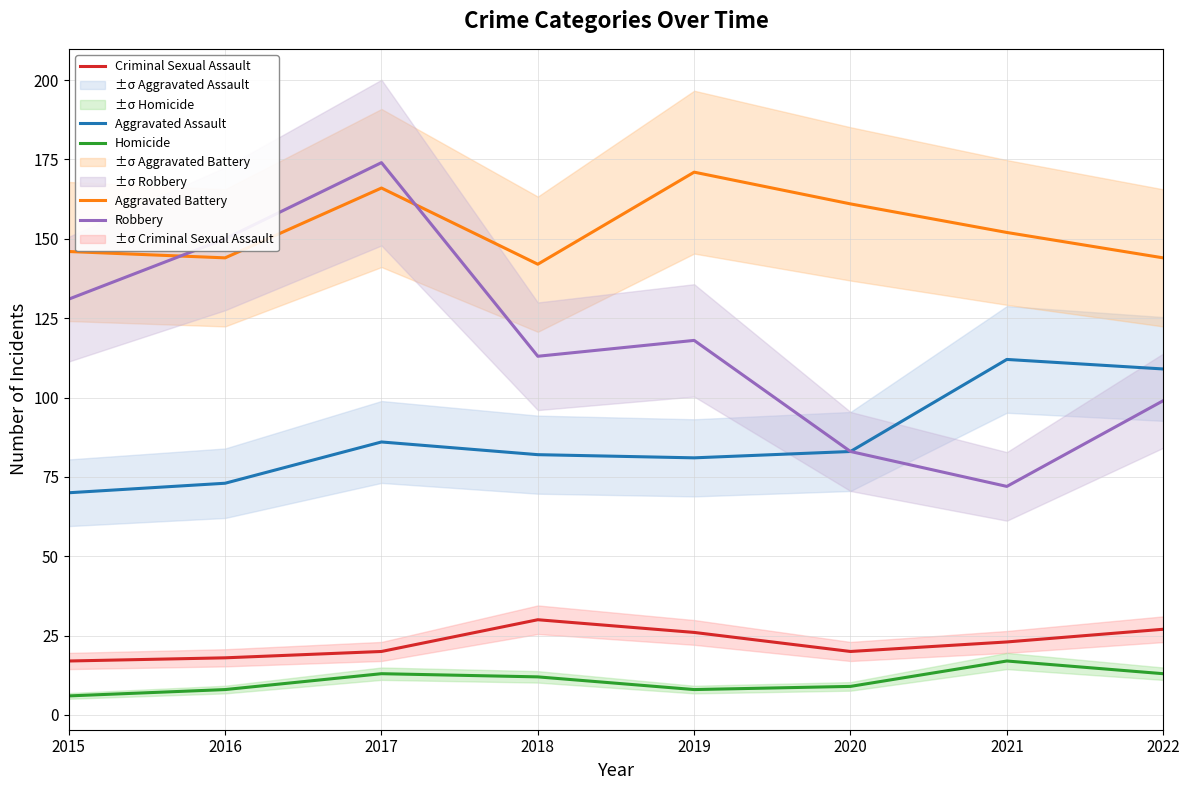

What are all the series names shown in the legend?

Aggravated Assault, Aggravated Battery, Criminal Sexual Assault, Homicide, Robbery